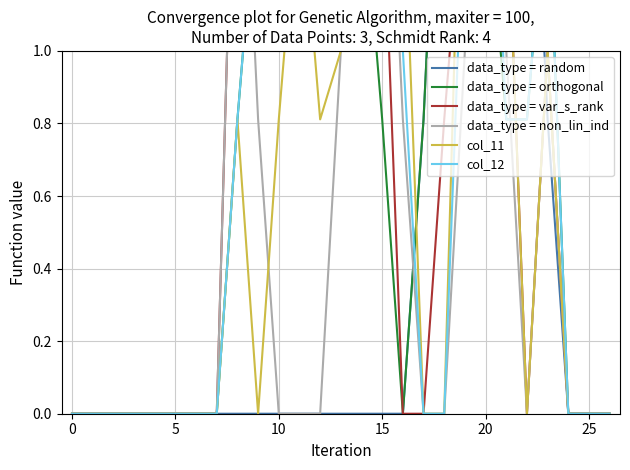

In col_12, how many points are higher than both neighbors (excluding endpoints)?

2